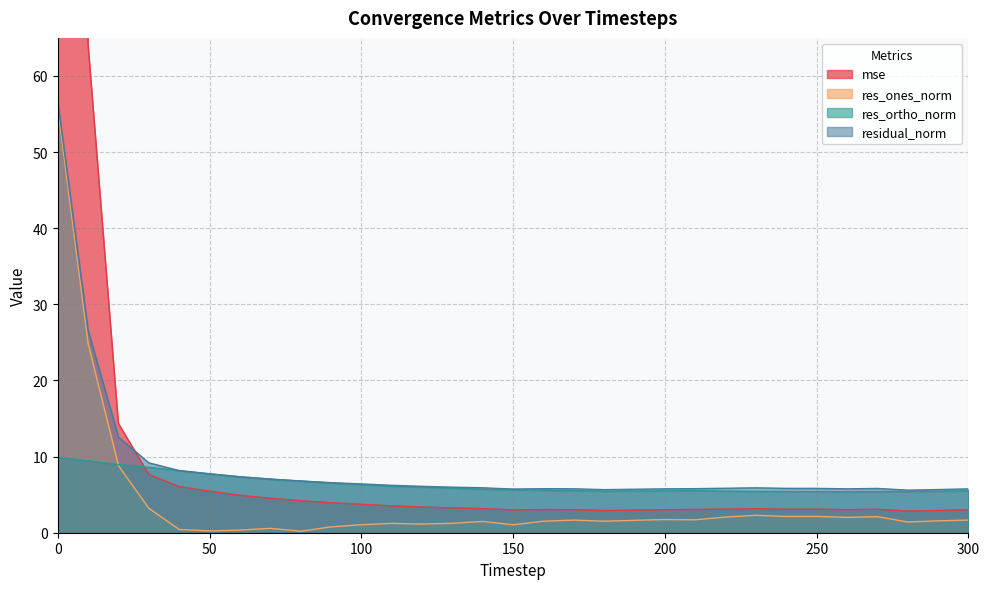

Reading left to right, list all the values displayed in this chart.

mse: 291.8	64.2	14.3	7.7	6.1	5.4	4.9	4.5	4.2	3.9	3.7	3.5	3.4	3.3	3.2	3.0	3.0	3.0	2.9	3.0	3.0	3.0	3.1	3.2	3.1	3.1	3.0	3.1	2.8	2.9	3.0
res_ones_norm: 55.8	24.8	8.8	3.2	0.4	0.2	0.3	0.6	0.2	0.8	1.0	1.2	1.1	1.2	1.5	1.0	1.5	1.7	1.5	1.6	1.7	1.7	2.1	2.3	2.1	2.1	2.0	2.1	1.4	1.6	1.7
res_ortho_norm: 9.9	9.5	8.9	8.6	8.2	7.7	7.3	7.0	6.8	6.5	6.3	6.1	6.0	5.9	5.7	5.6	5.6	5.5	5.5	5.5	5.5	5.5	5.5	5.4	5.4	5.4	5.4	5.4	5.4	5.4	5.5
residual_norm: 56.7	26.6	12.6	9.2	8.2	7.7	7.4	7.1	6.8	6.6	6.4	6.2	6.1	6.0	5.9	5.7	5.8	5.8	5.7	5.7	5.8	5.8	5.8	5.9	5.8	5.8	5.8	5.8	5.6	5.7	5.8